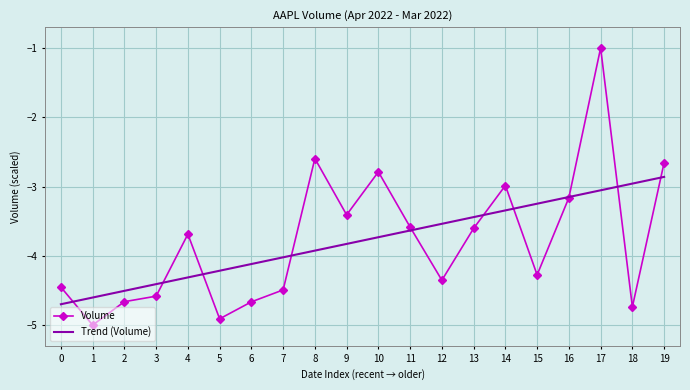

What is the total value across all series at 14?

-6.3